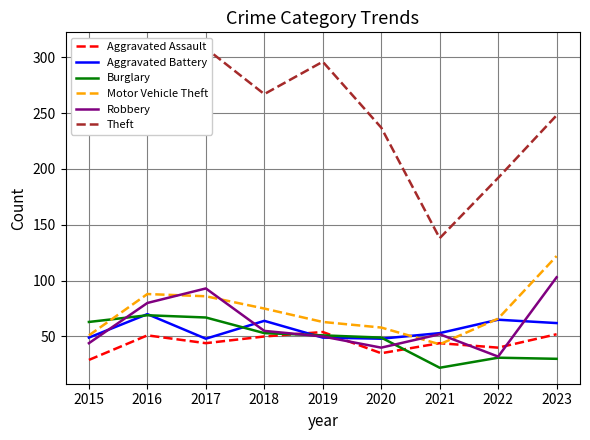

Which series has the widest spread of values?

Theft